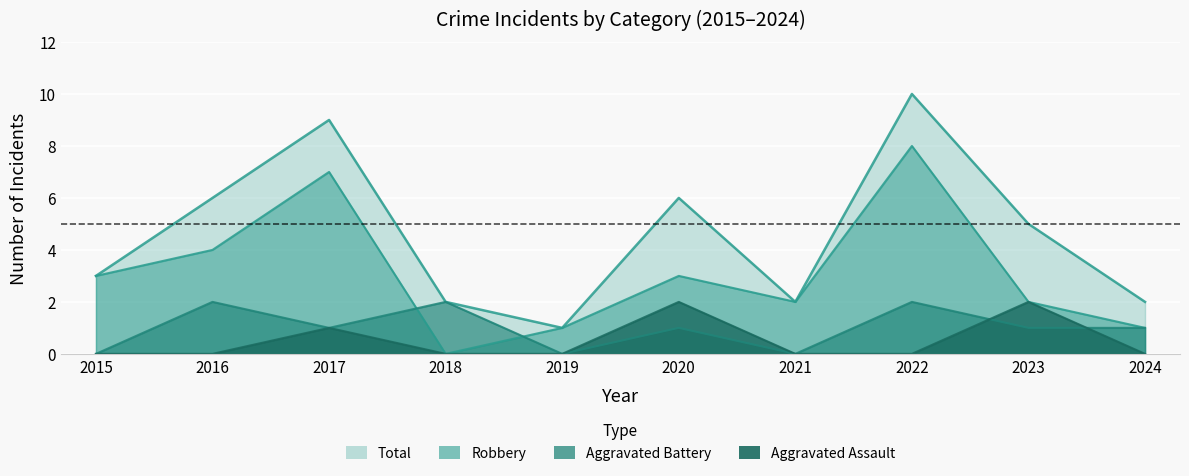

How many values in the Robbery series are below 3?

5